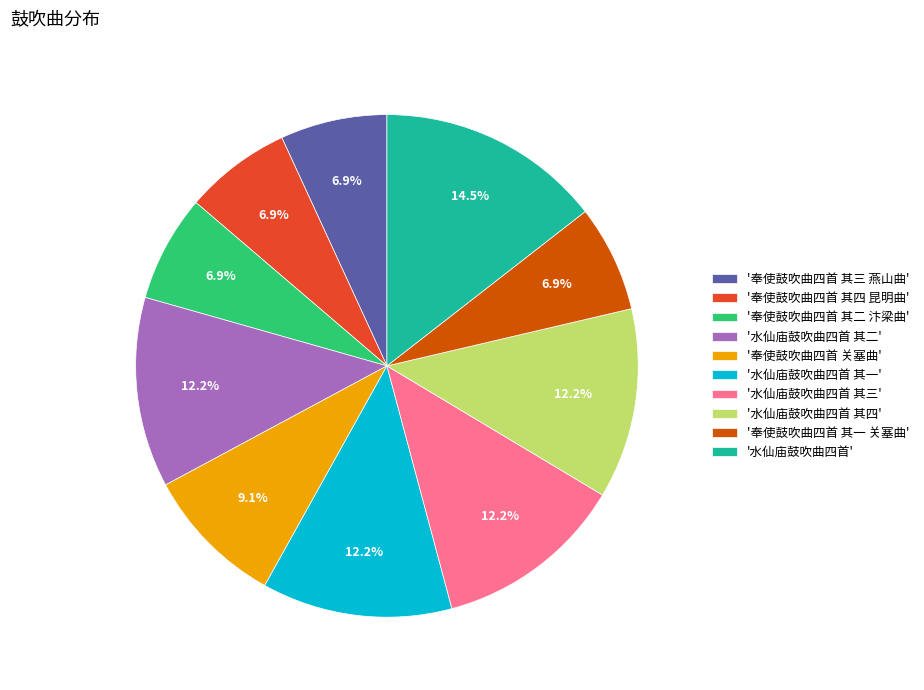

Does '水仙庙鼓吹曲四首 其三' represent more than half of the total?

No